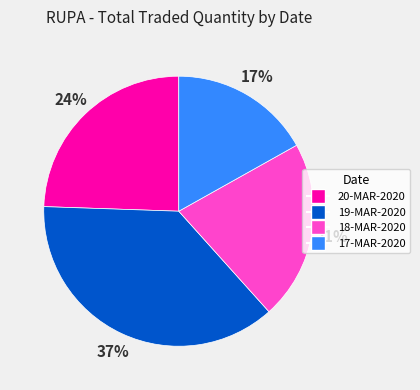

Does any single category account for the majority?

No